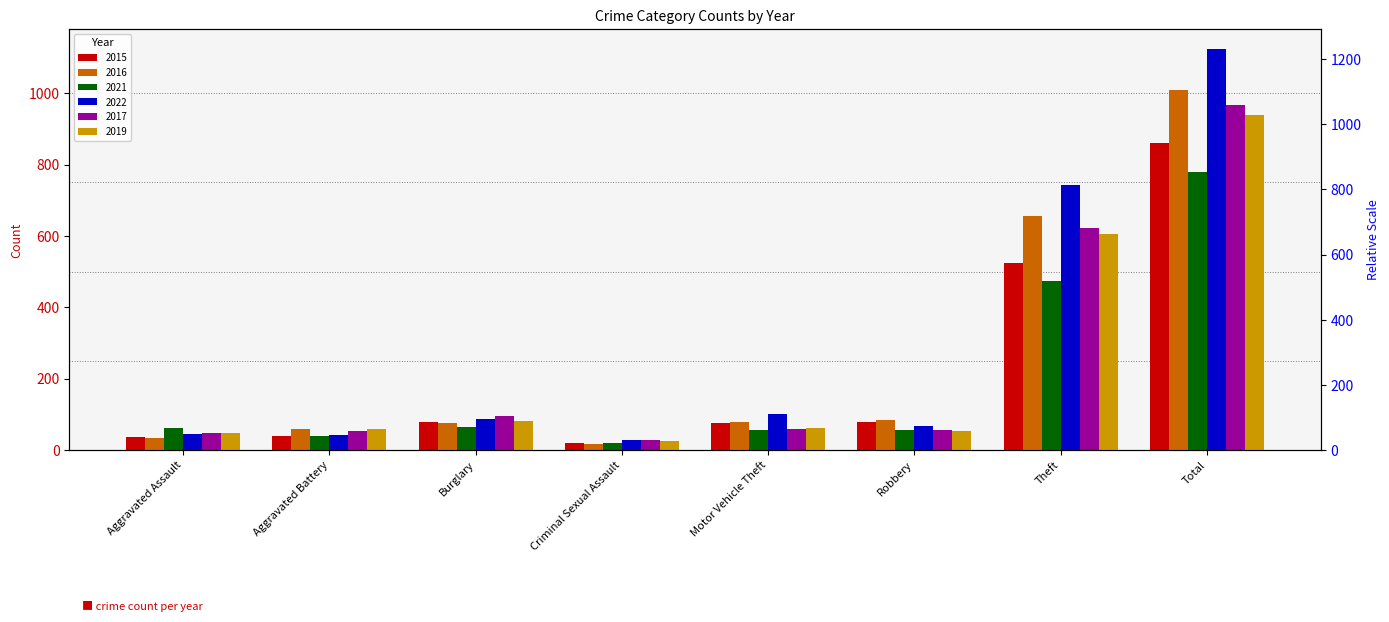

Which label corresponds to the smallest value in the chart?

Criminal Sexual Assault